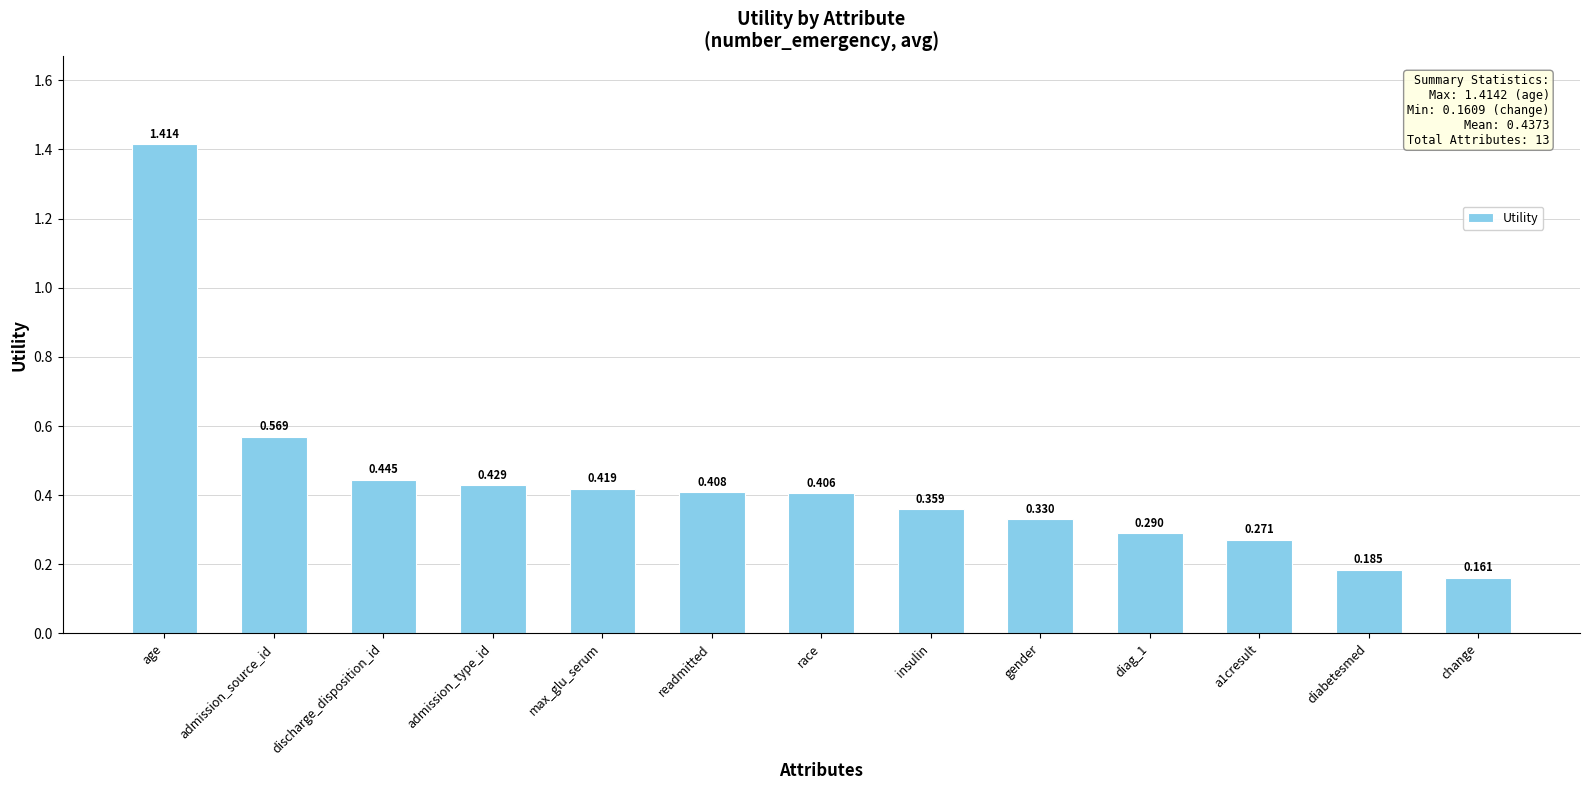

Which category has the lowest value across all series?

change